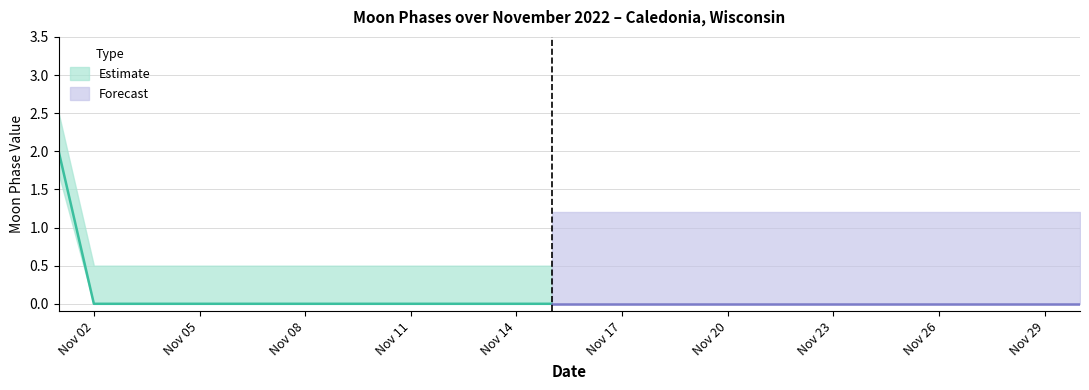

Does the chart display data point markers on the line(s)?

No